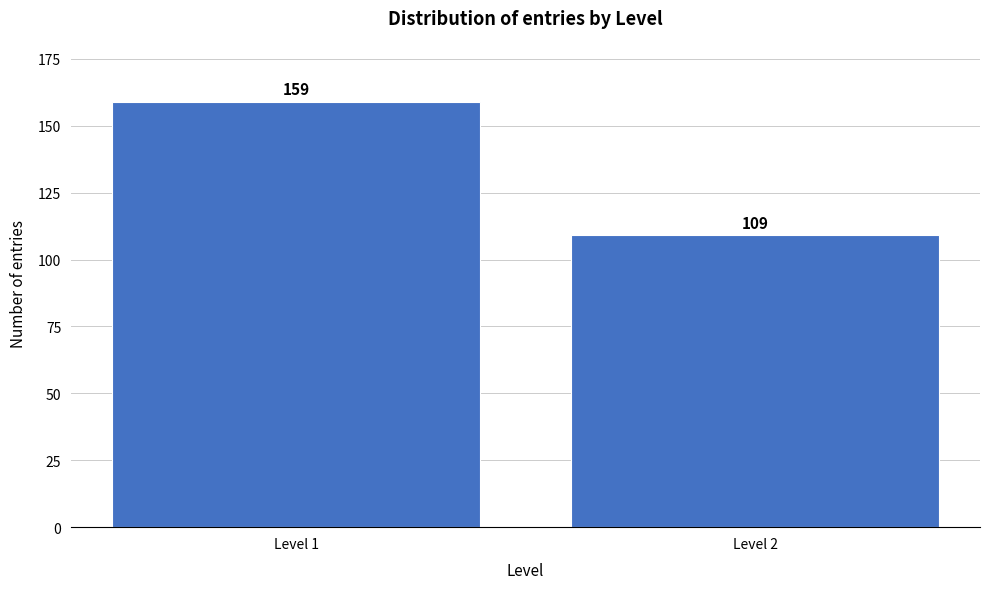

Reading right to left, transcribe all the data shown in this chart.

109	159